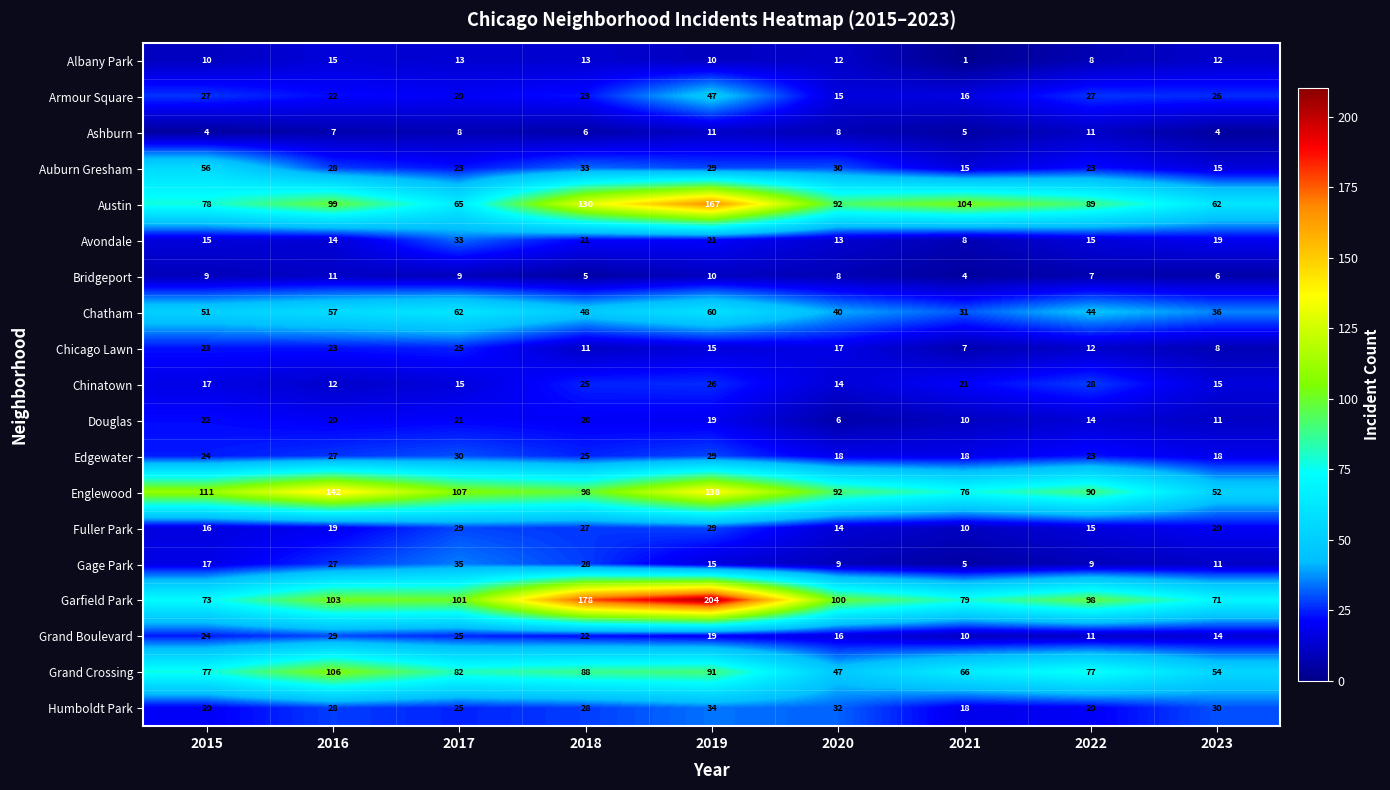

What is the sum of all Edgewater values?

212